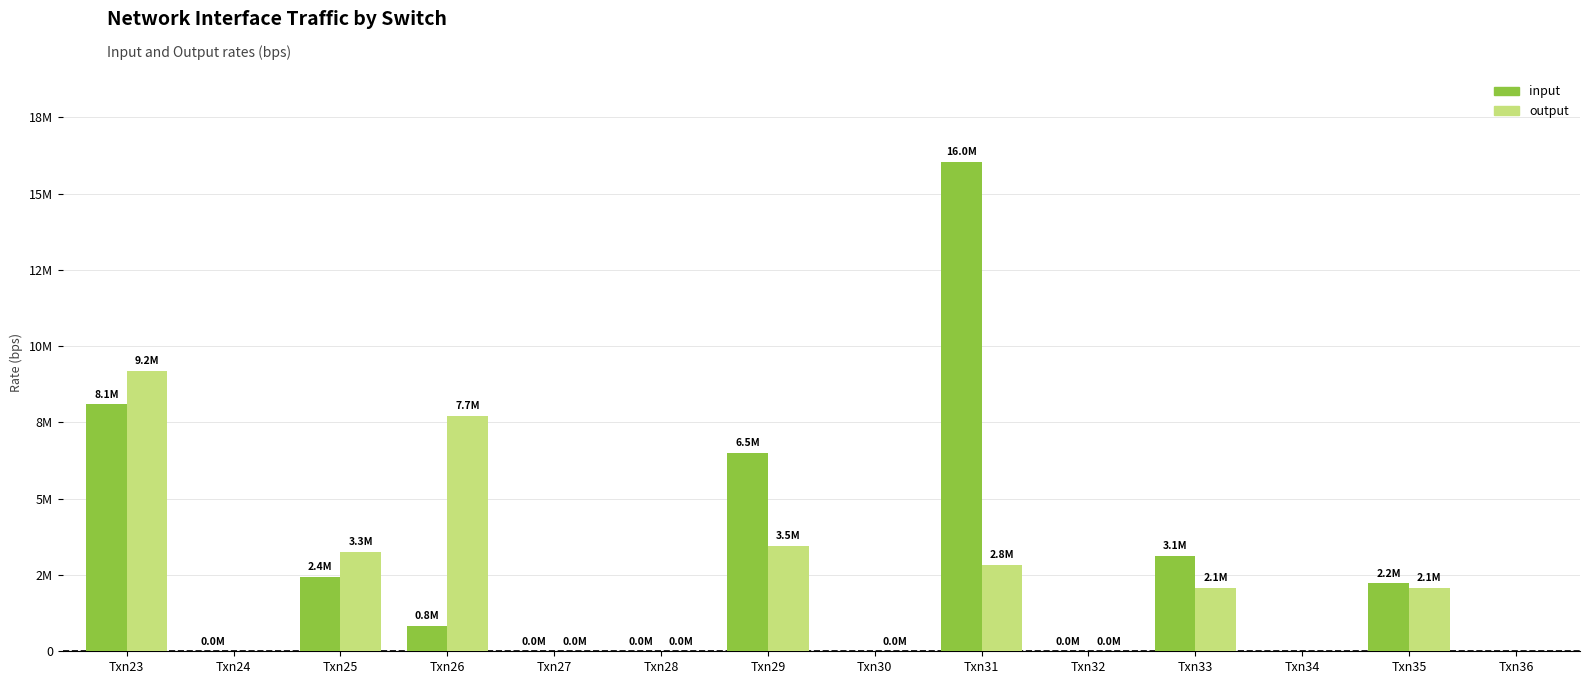

At which category is the sum across all series the highest?

Txn31